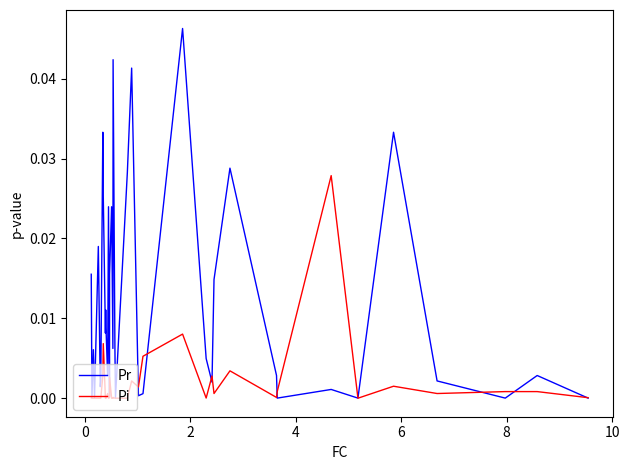

List the series in order of their overall mean, highest first.

Pr, Pi